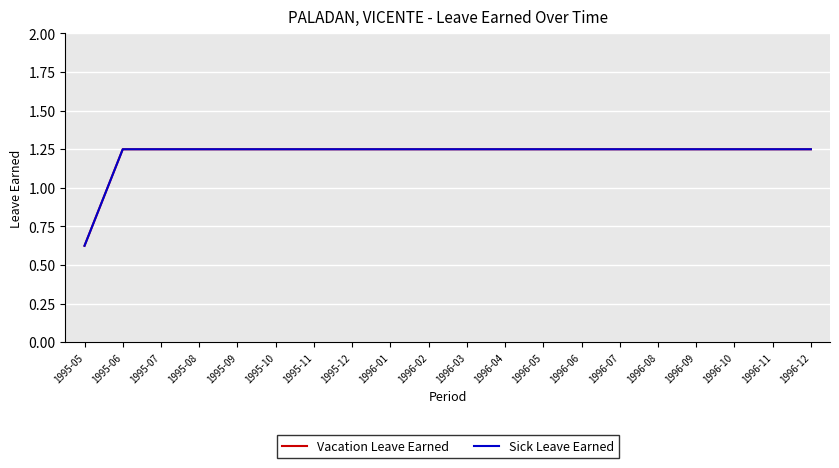

Reading left to right, extract all data points from this chart.

Vacation Leave Earned: 0.6	1.2	1.2	1.2	1.2	1.2	1.2	1.2	1.2	1.2	1.2	1.2	1.2	1.2	1.2	1.2	1.2	1.2	1.2	1.2
Sick Leave Earned: 0.6	1.2	1.2	1.2	1.2	1.2	1.2	1.2	1.2	1.2	1.2	1.2	1.2	1.2	1.2	1.2	1.2	1.2	1.2	1.2